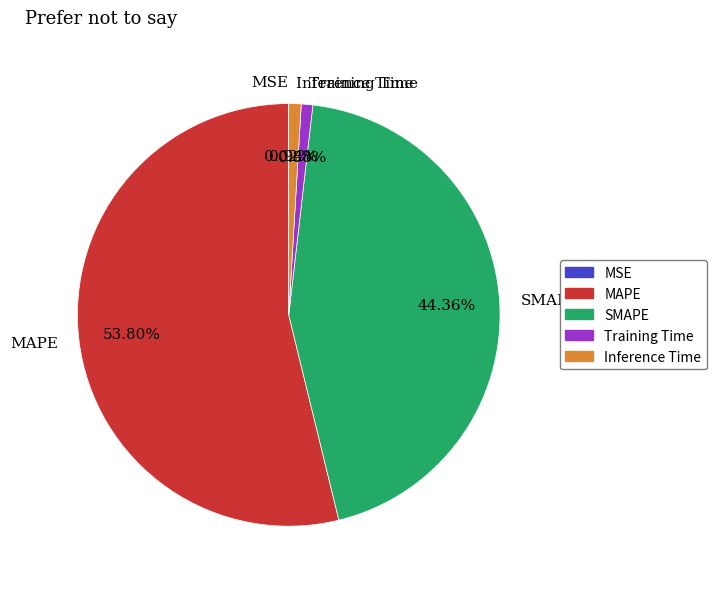

To the nearest percent, what is the combined percentage of MAPE and Training Time?

55%